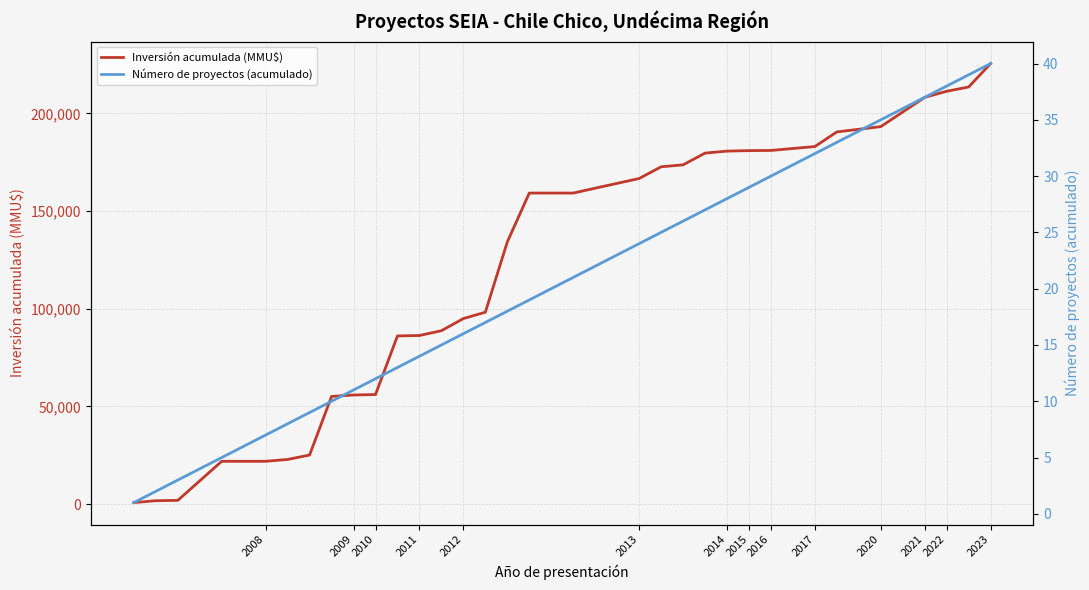

What is the highest value of the Inversión acumulada (MMU$) series?

225504